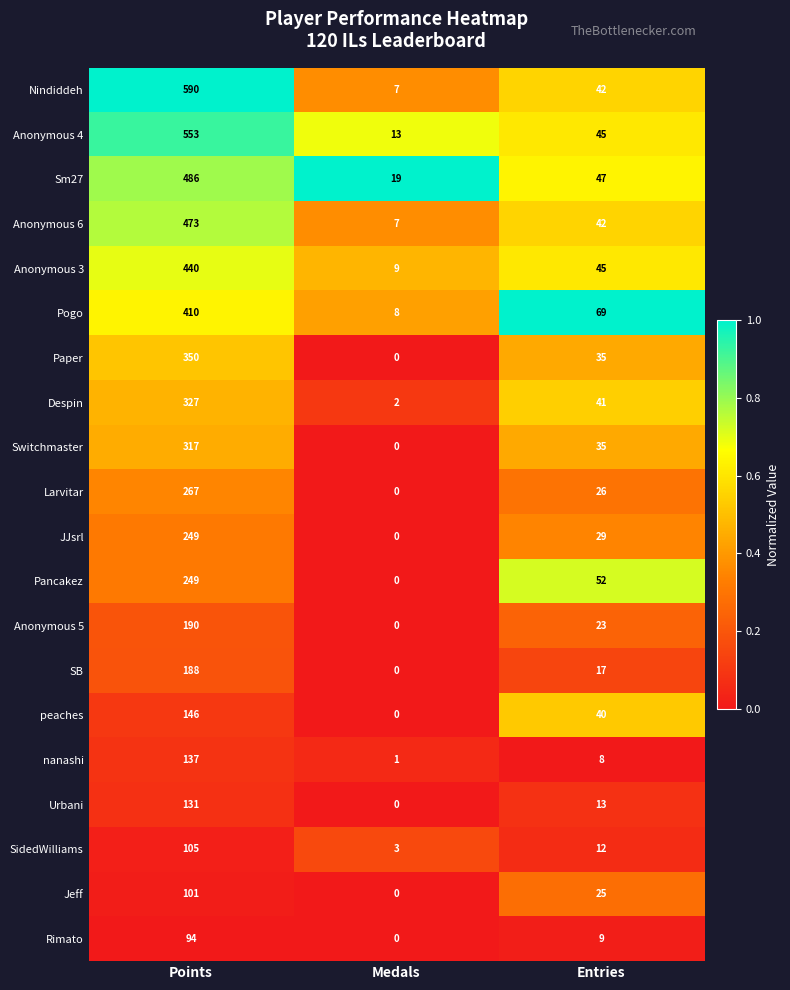

What is the average value of the Pogo series?

162